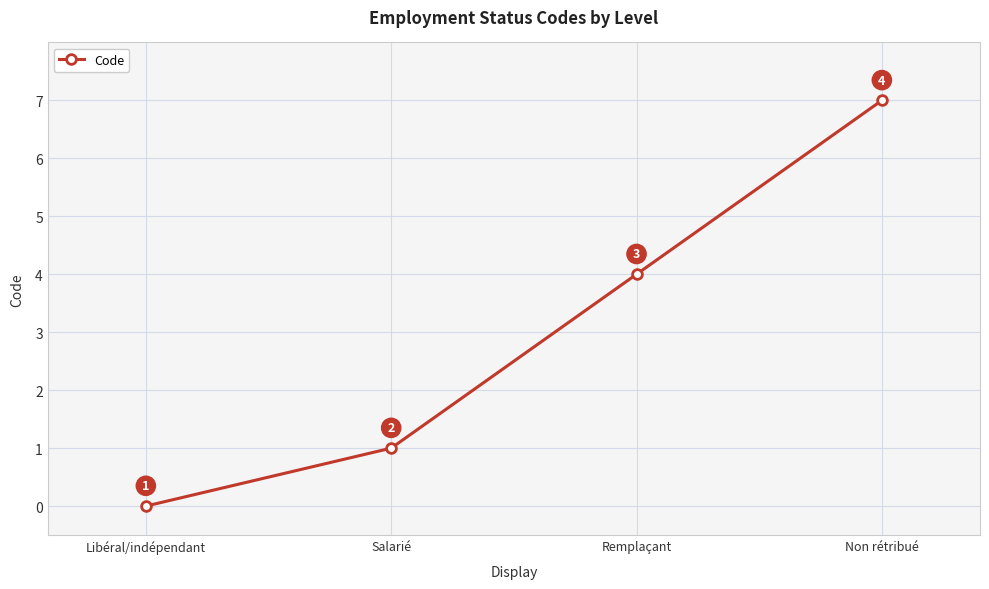

List the labels in order of value, smallest first.

Libéral/indépendant, Salarié, Remplaçant, Non rétribué